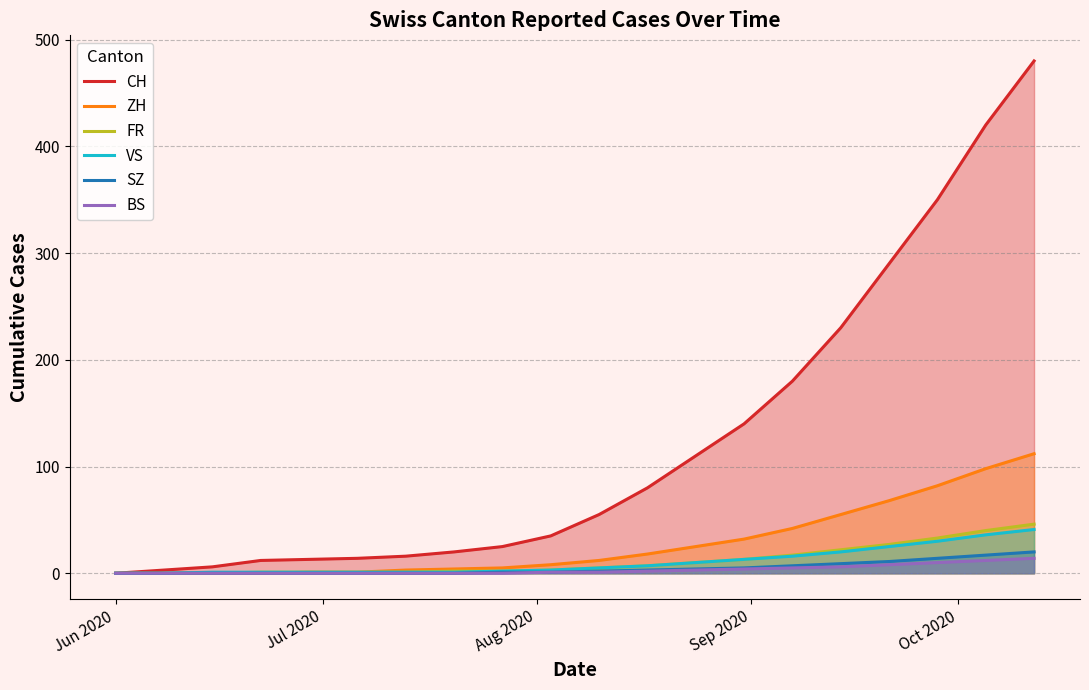

Which series has the largest range (max minus min)?

CH